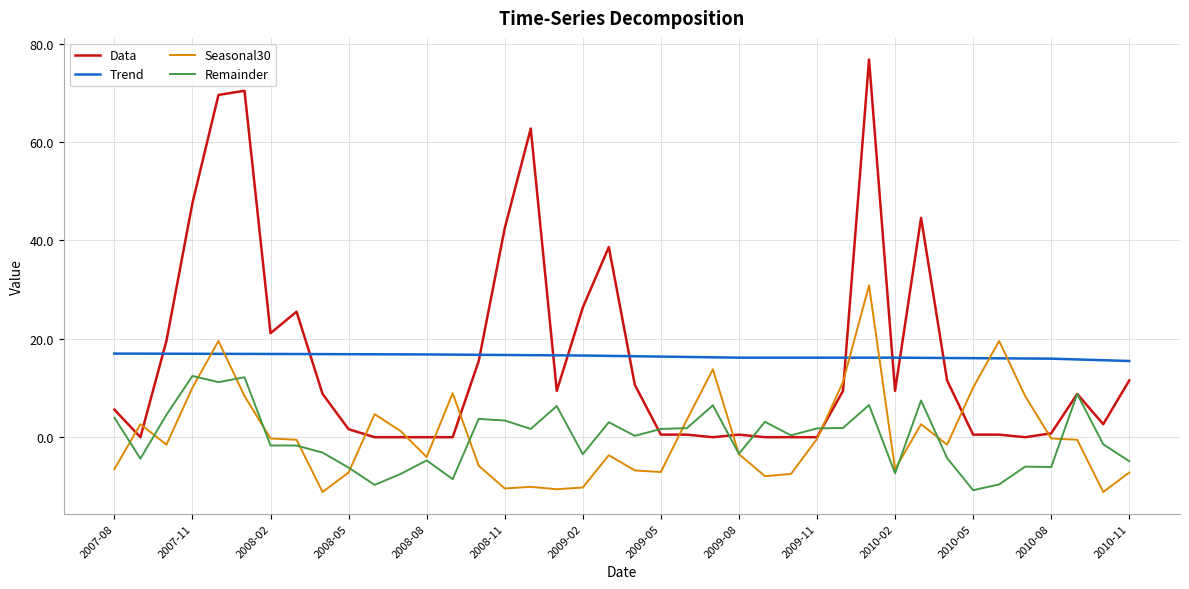

True or false: Seasonal30 and Trend cross at least once.

True